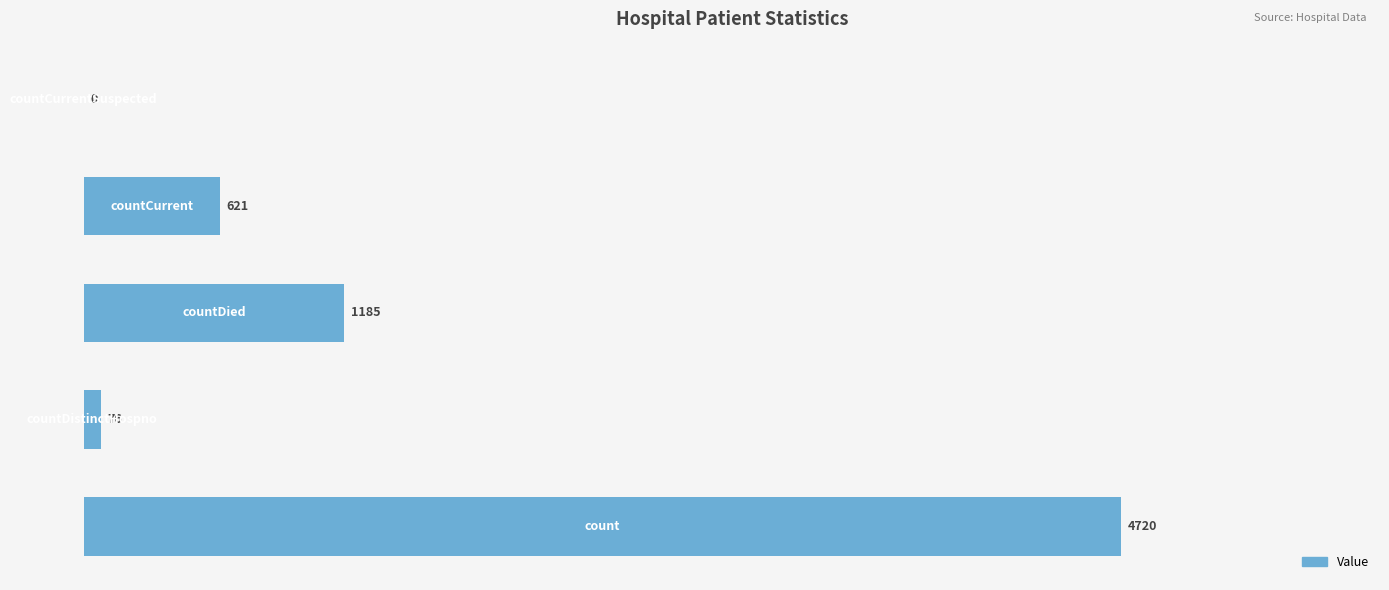

What is the maximum value shown in the chart?

4720